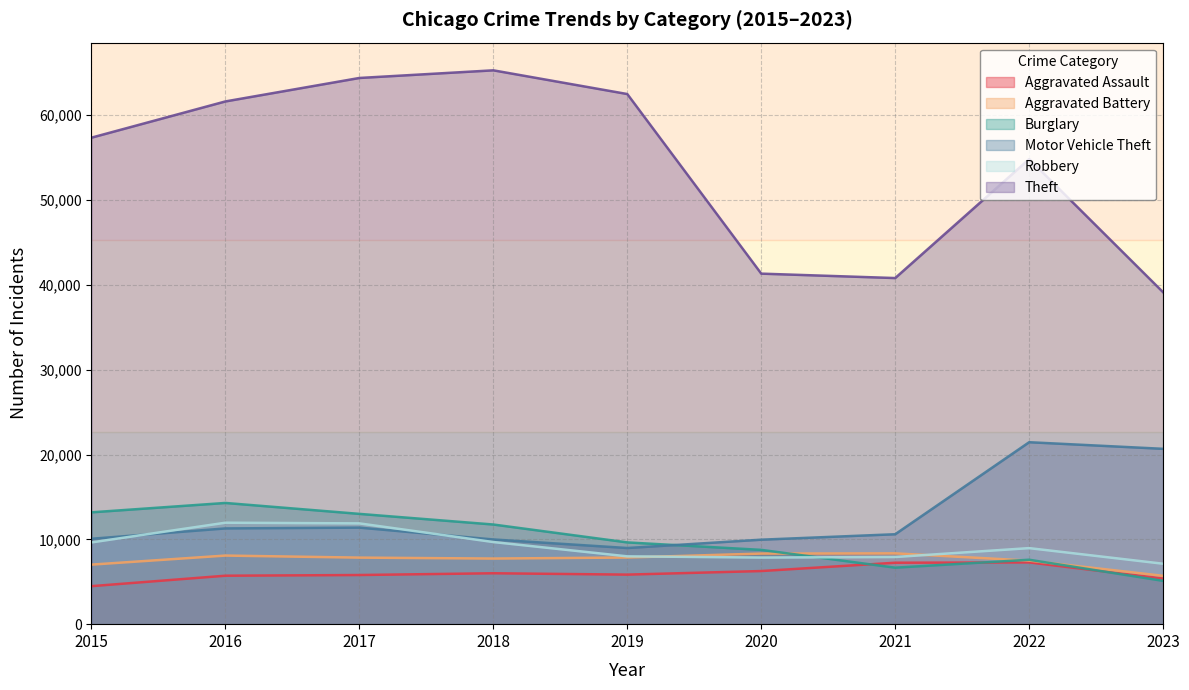

Count the number of data series in this chart.

6